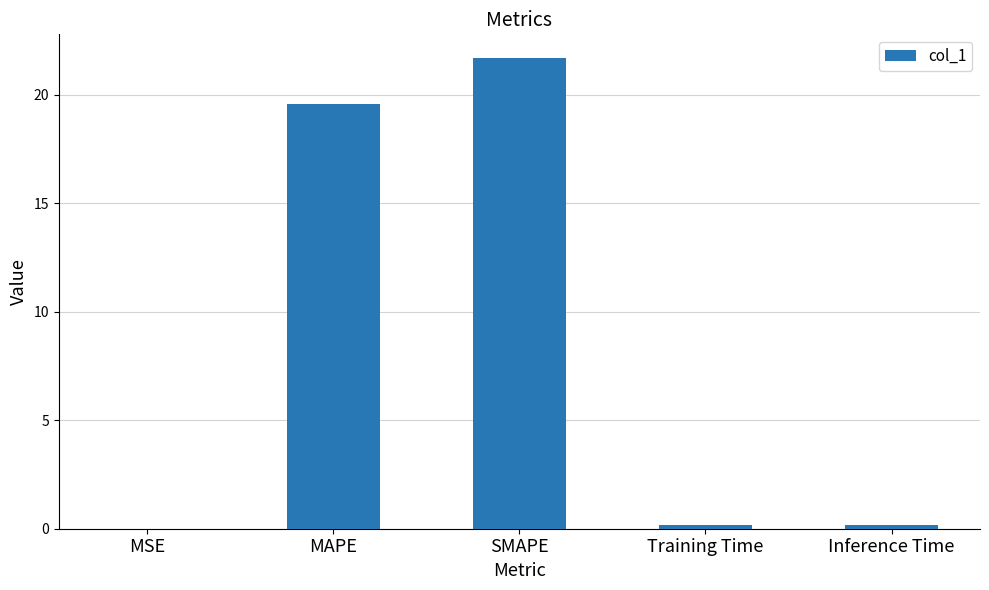

Does the chart contain stacked bars?

No